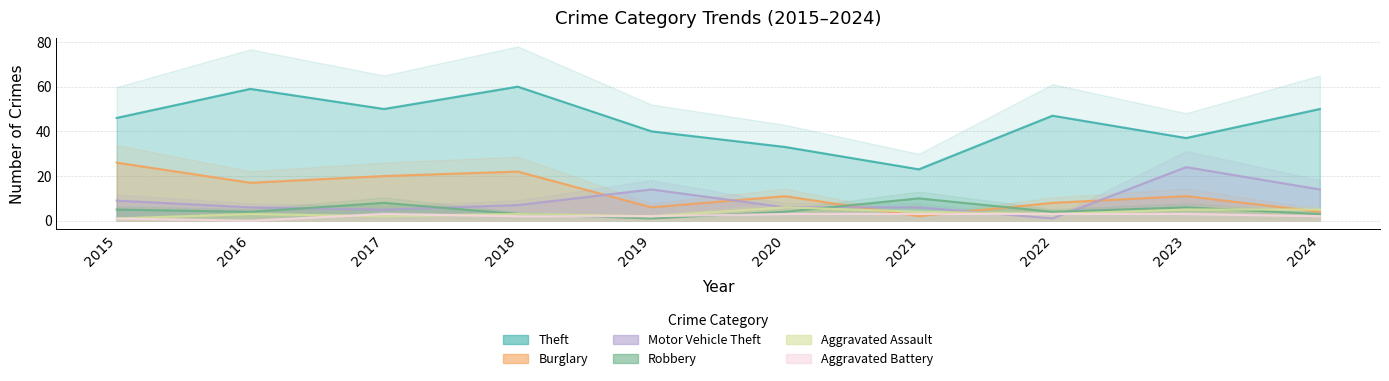

Where is the first local maximum for Theft?

2016